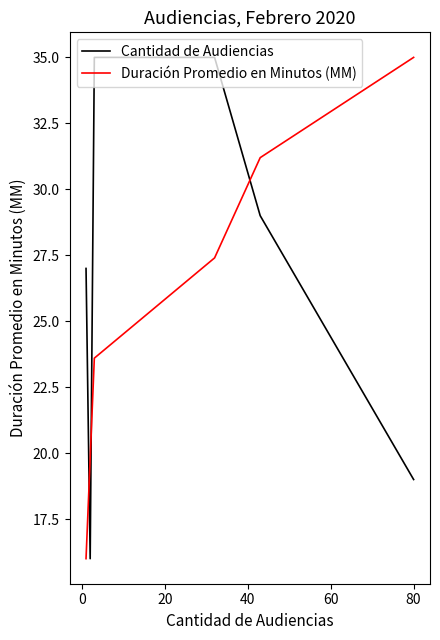

How many lines are shown in the chart?

2